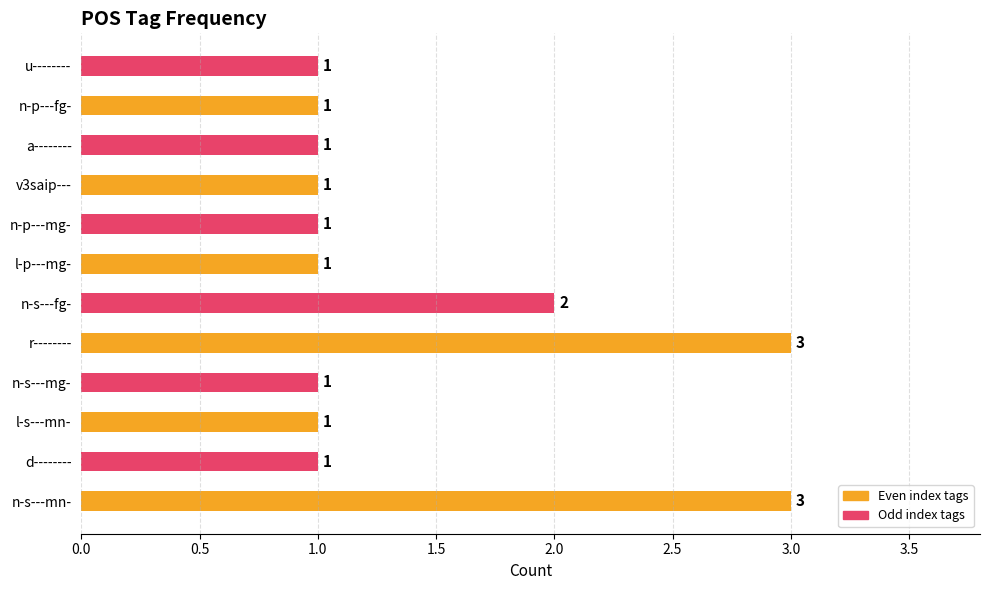

What is the greatest value displayed?

3